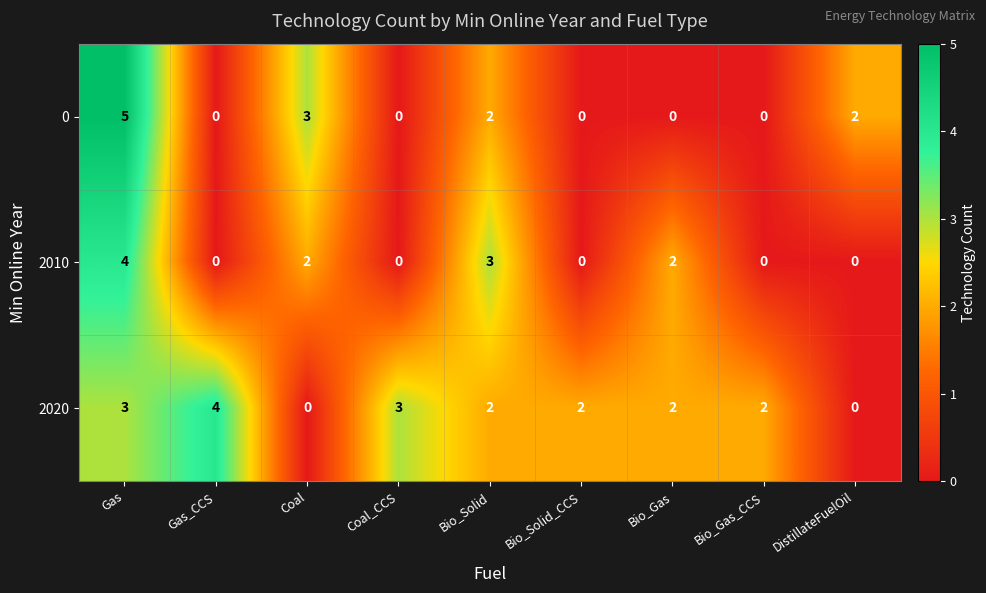

Reading left to right, extract all data points from this chart.

0: 5	0	3	0	2	0	0	0	2
2010: 4	0	2	0	3	0	2	0	0
2020: 3	4	0	3	2	2	2	2	0